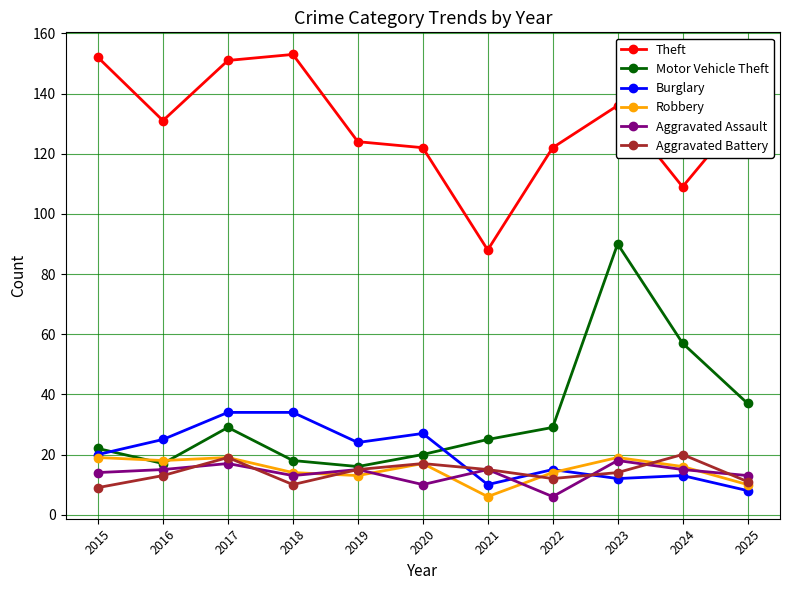

Where is the first local minimum for Motor Vehicle Theft?

2016